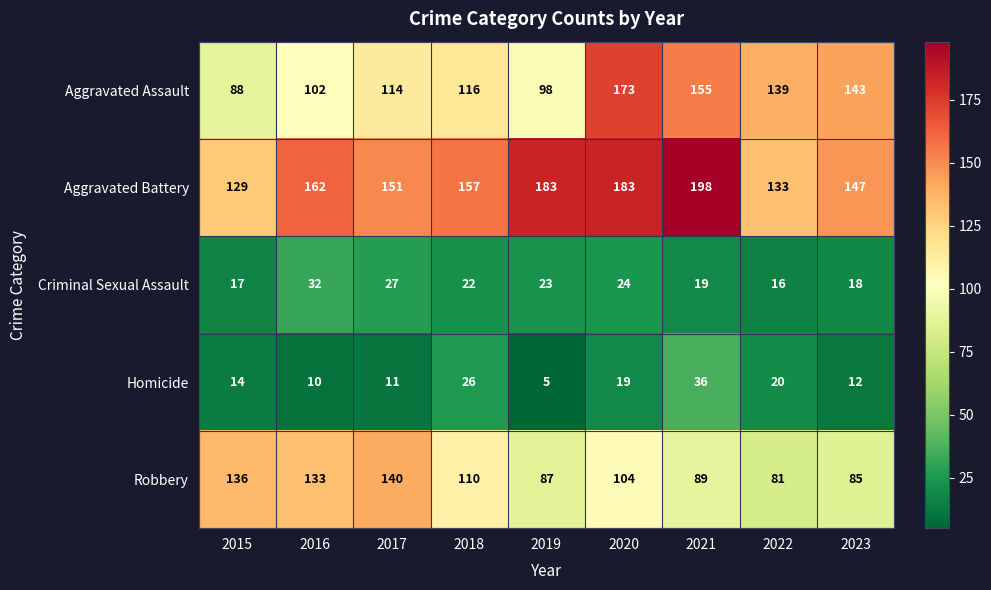

What is the difference between the maximum and minimum values in the Robbery series?

59